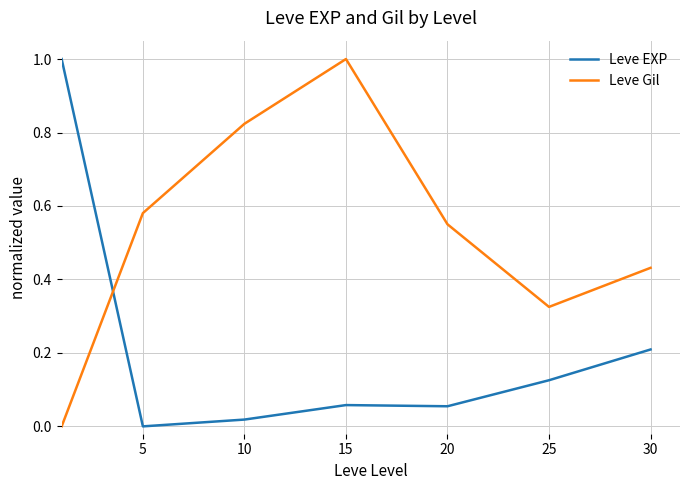

After their last crossing, which series has the higher values: Leve Gil or Leve EXP?

Leve Gil